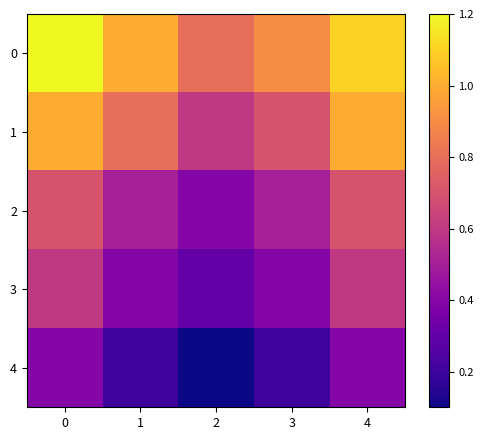

What is the total value across all series at 0?

3.9